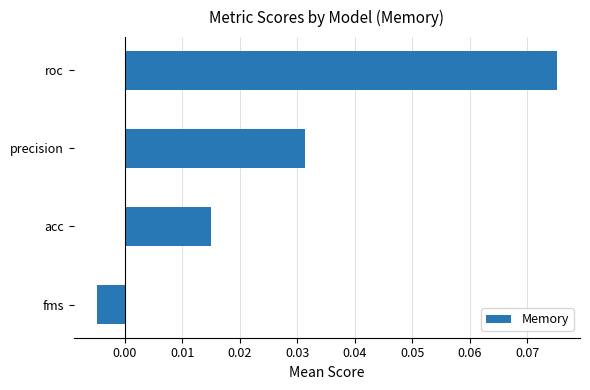

List the labels in order of value, smallest first.

fms, acc, precision, roc